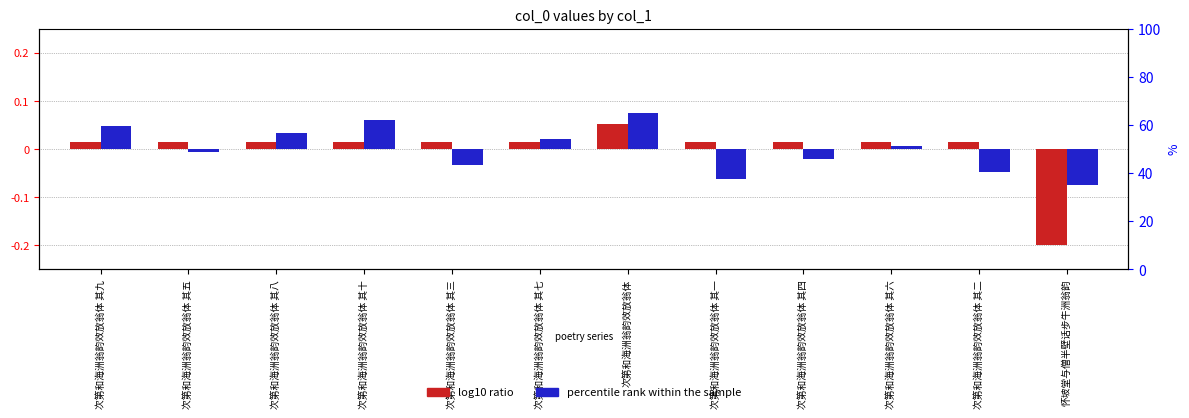

Rank the series by their average value, from lowest to highest.

percentile rank within the sample, log10 ratio